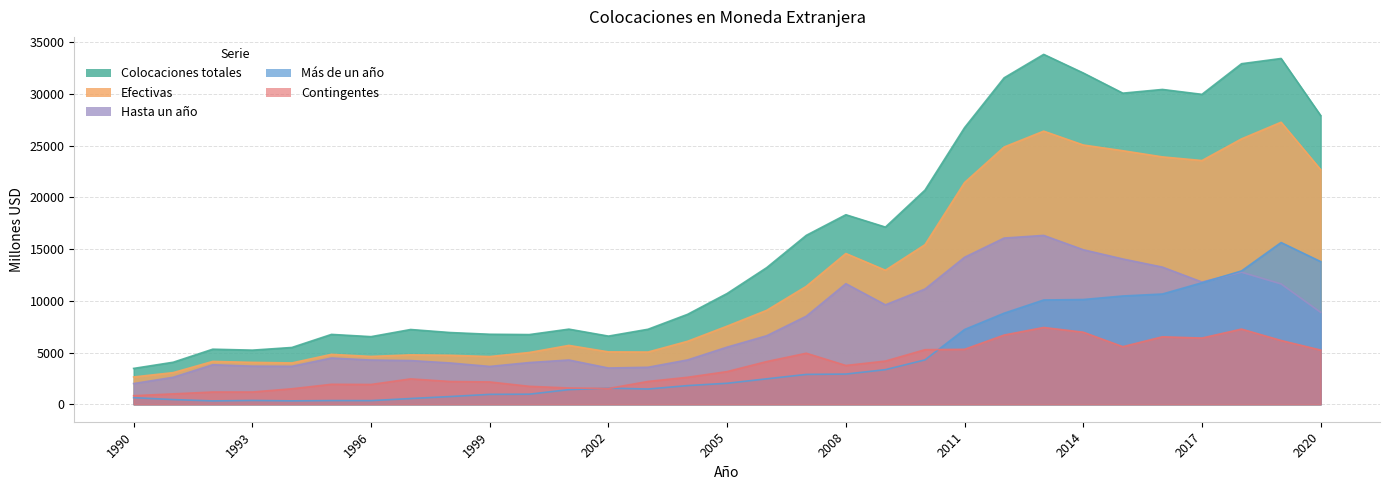

What is the value of the Hasta un año point at the 24th from the left?

16327